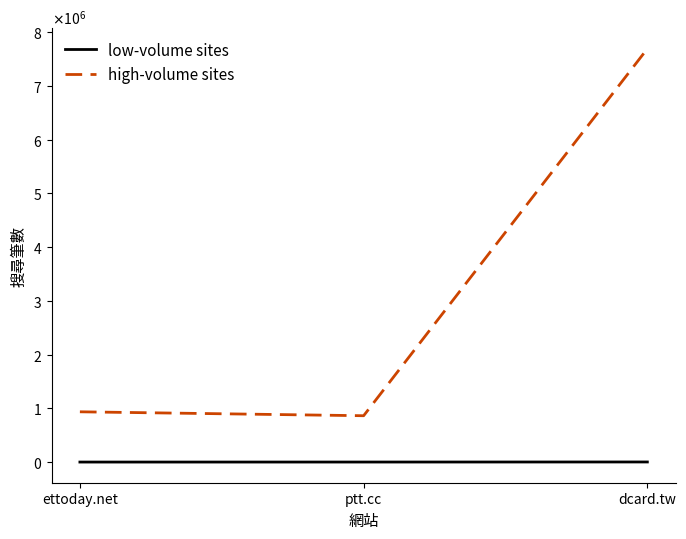

Is the value of high-volume sites at ettoday.net greater than the value of low-volume sites at ptt.cc?

Yes